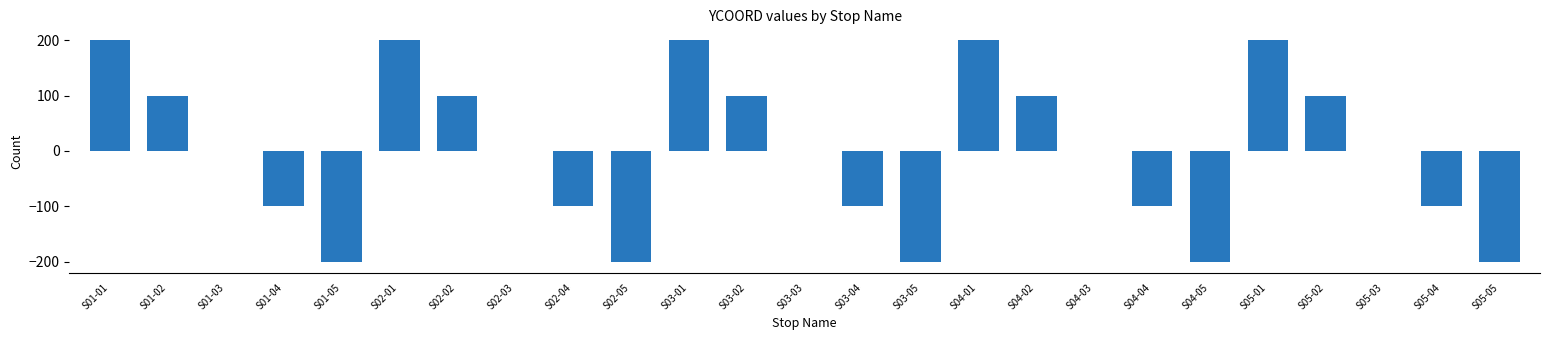

What is the sum of the values at S04-01 and S04-03?

200